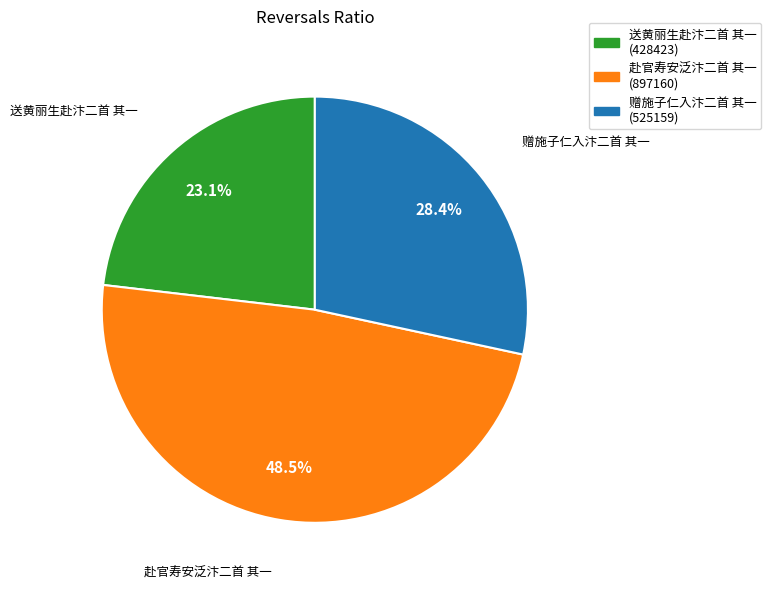

Is the sum of 赠施子仁入汴二首 其一 and 送黄丽生赴汴二首 其一 greater than half?

Yes